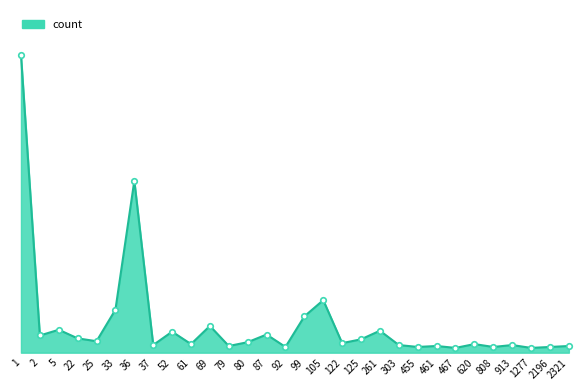

Between 5 and 2196, which is larger?

5